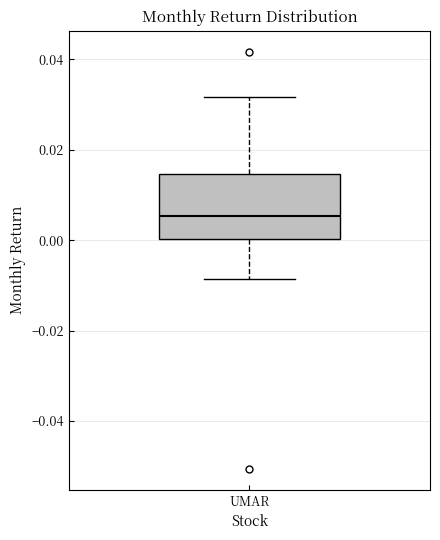

Transcribe this box plot: give where the median line is, the range the box spans, and where the two whiskers end, as read against the y-axis. The values are not printed on the chart, so give them approximately, as read against the axis.

median 0.006, box 0.000 to 0.014, whiskers -0.008 to 0.032